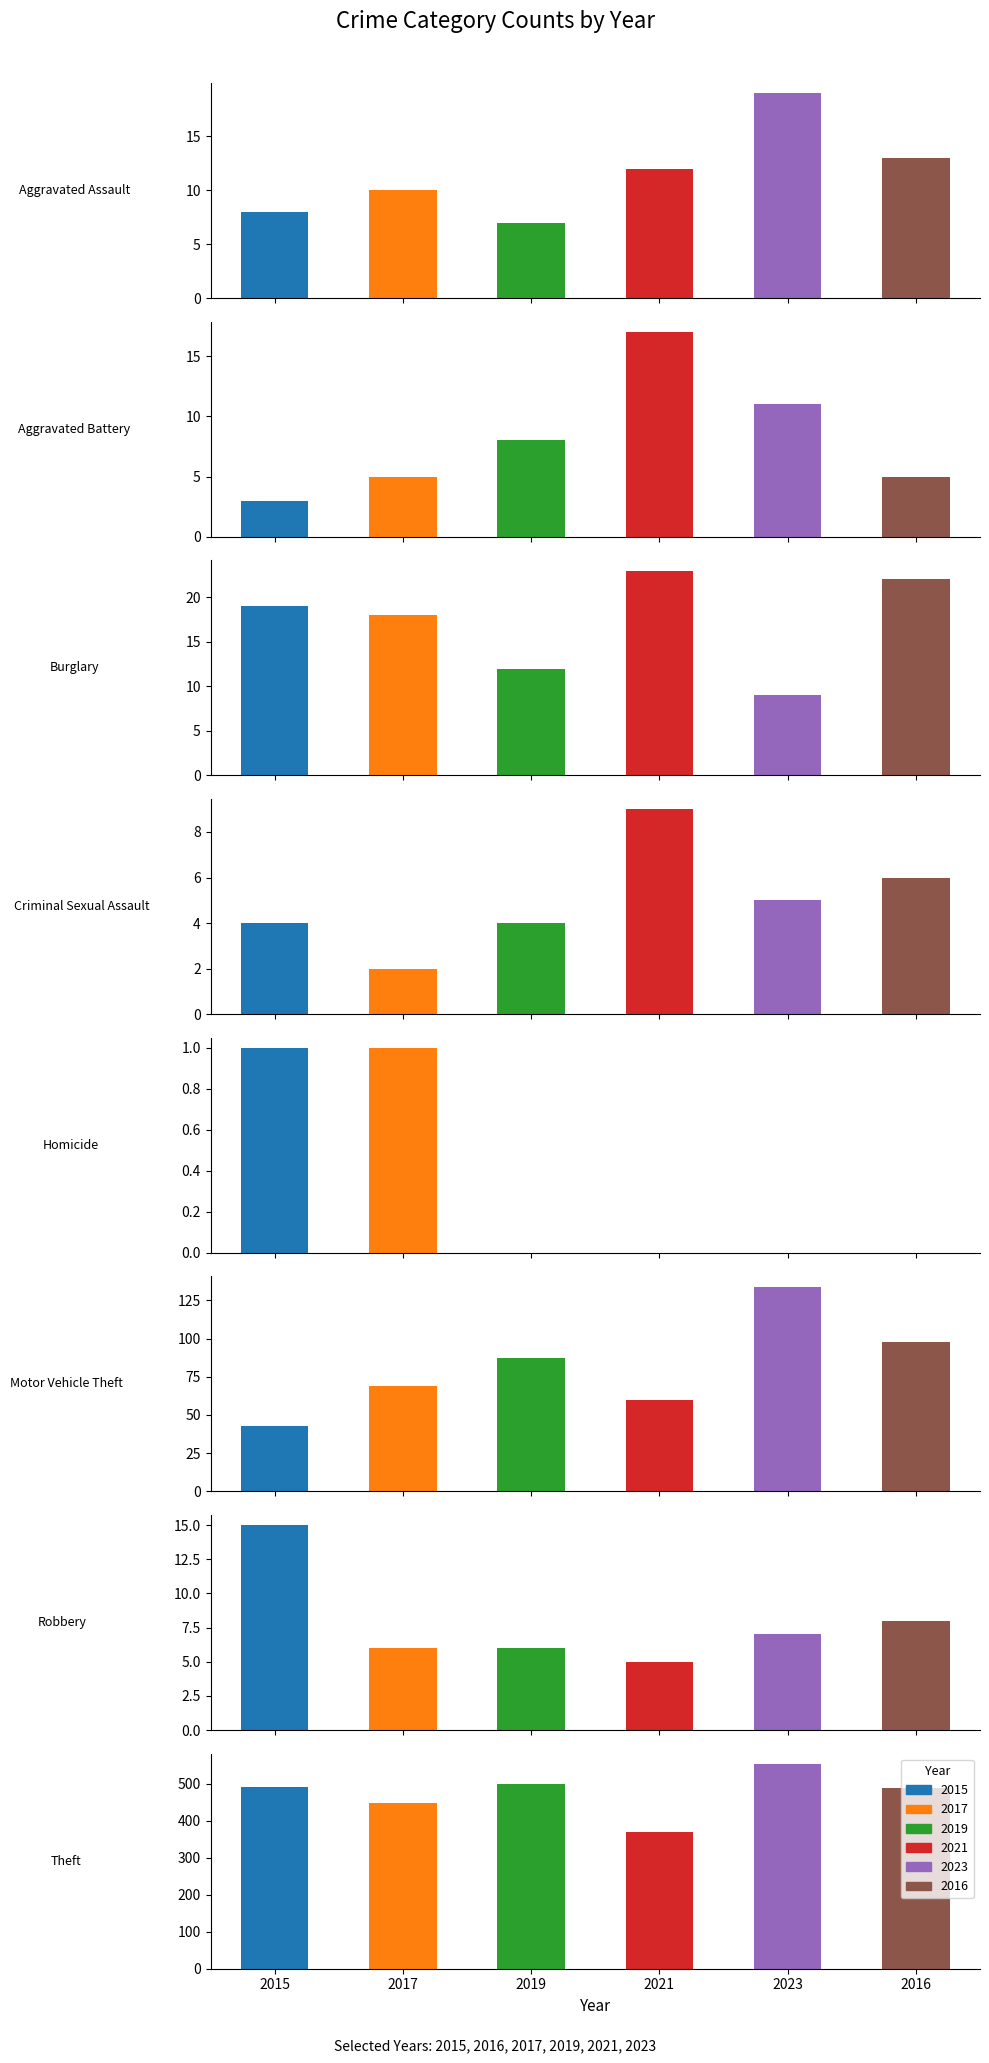

Which category has the lowest value in the 2021 series?

Homicide